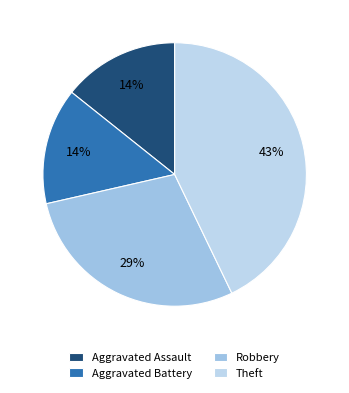

To the nearest percent, what percentage of the pie is Aggravated Battery?

14%